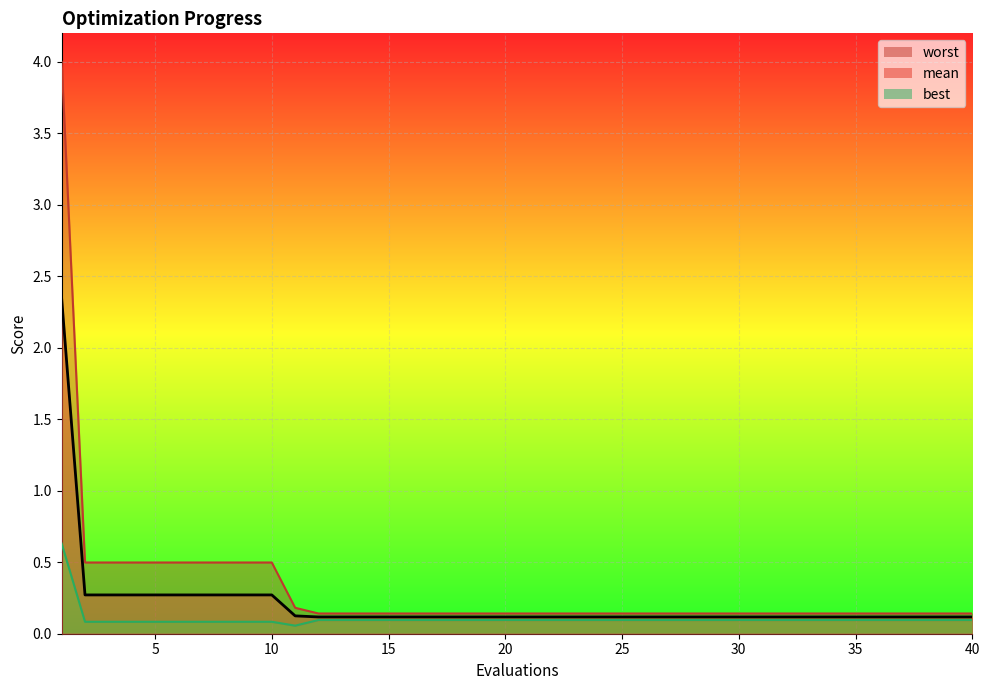

True or false: worst and mean cross at least once.

False